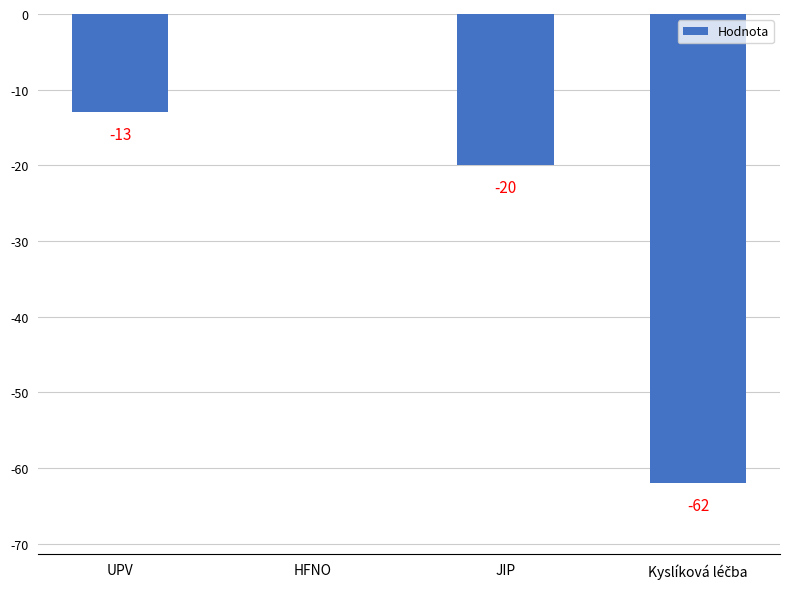

Are the bars horizontal?

No